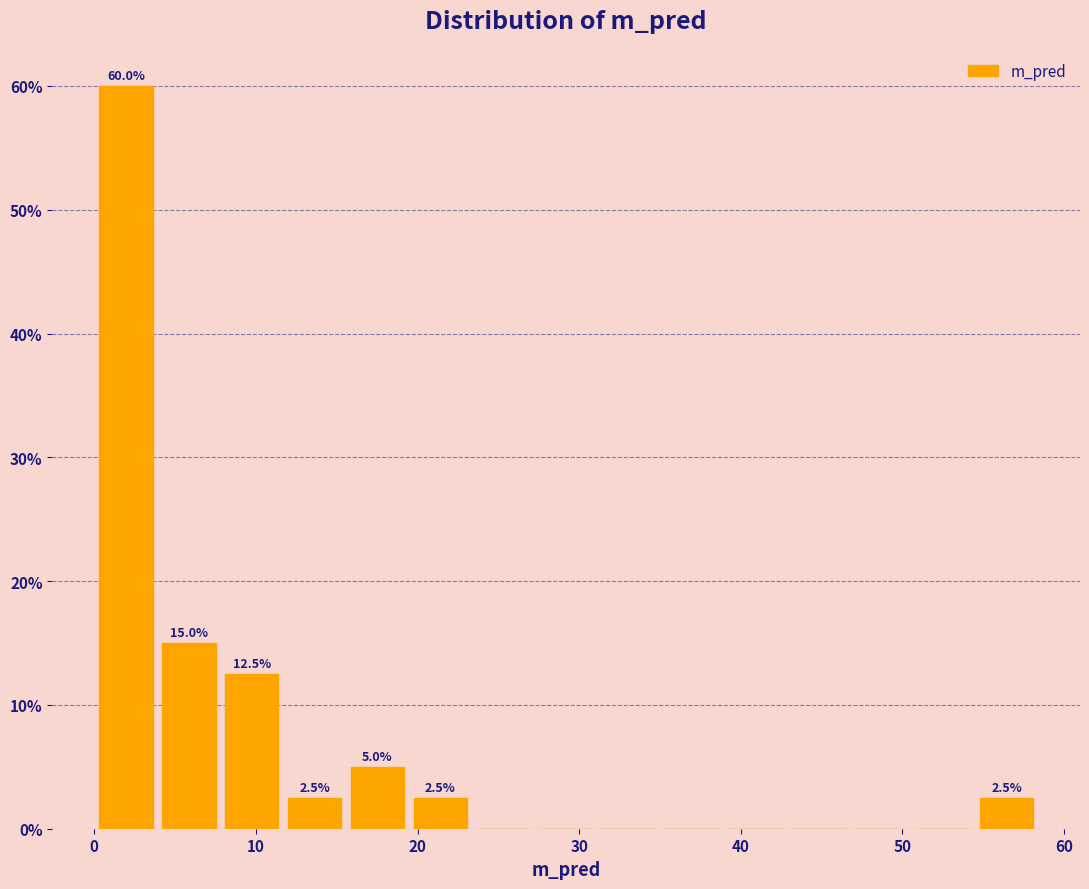

Read against the x-axis, roughly where is the centre of the tallest bar?

2